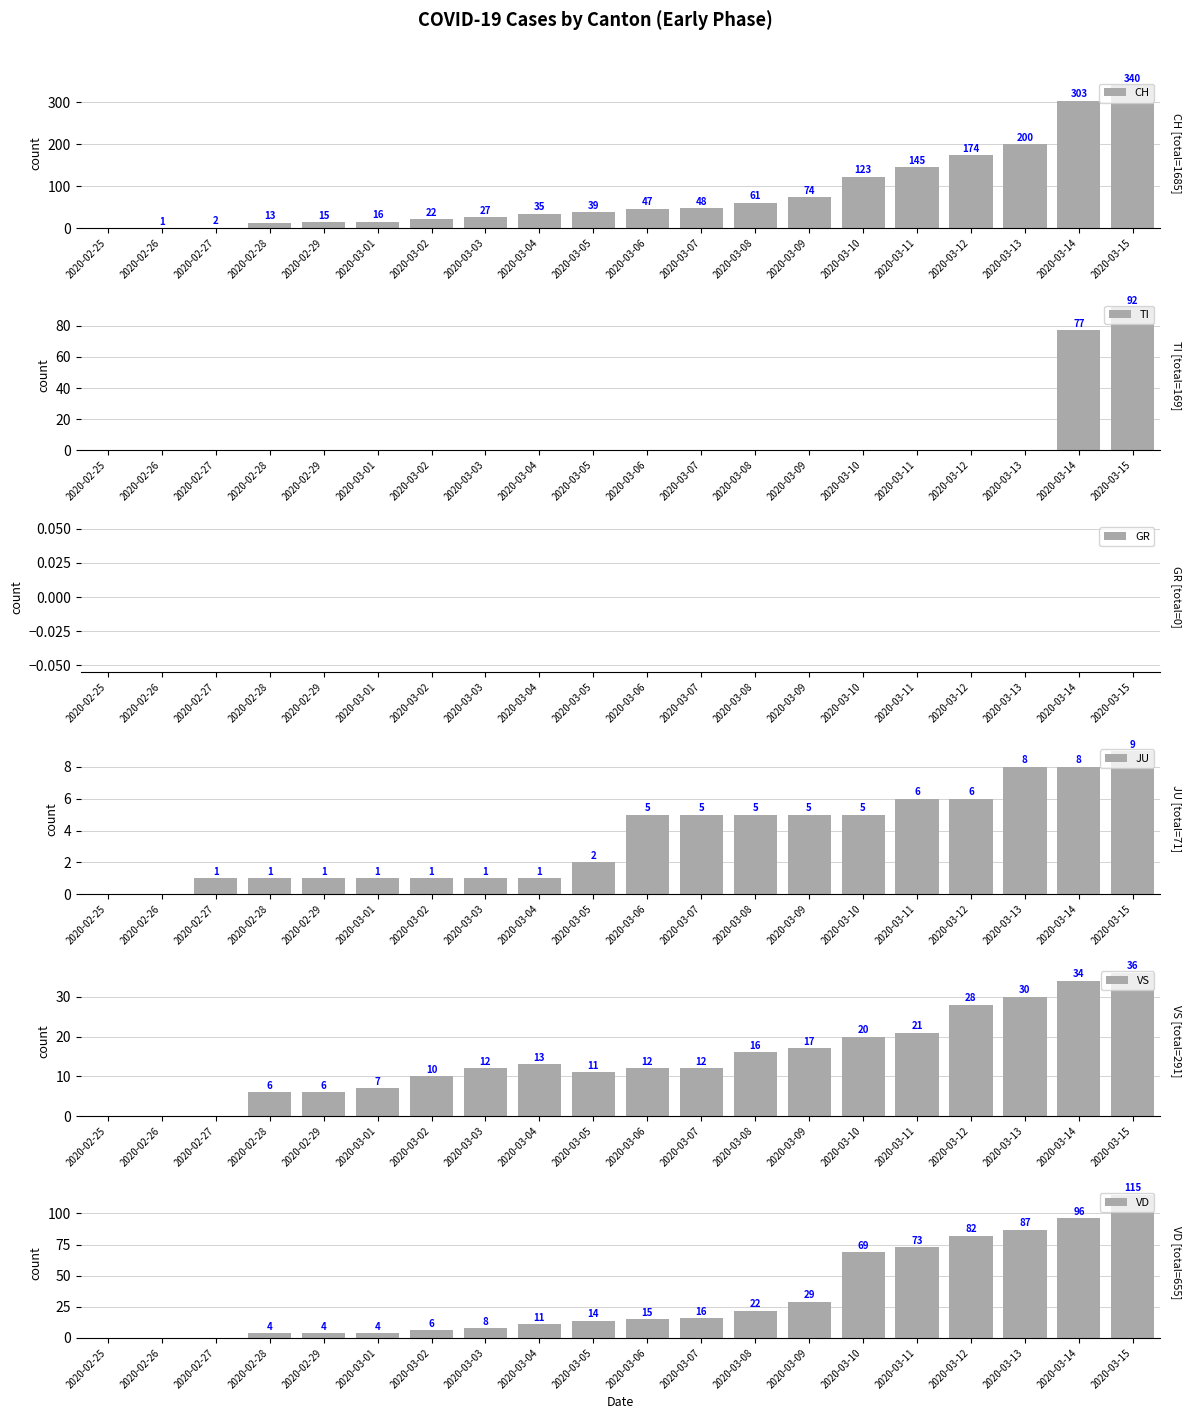

At which category is the sum across all series the highest?

2020-03-15